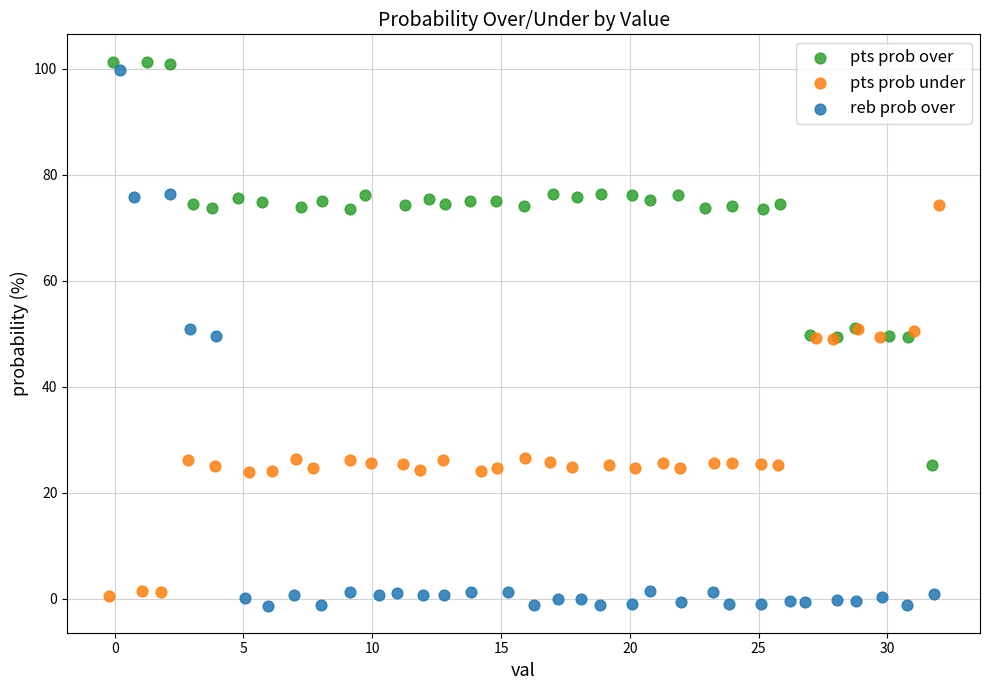

What are all the series names shown in the legend?

pts prob over, pts prob under, reb prob over